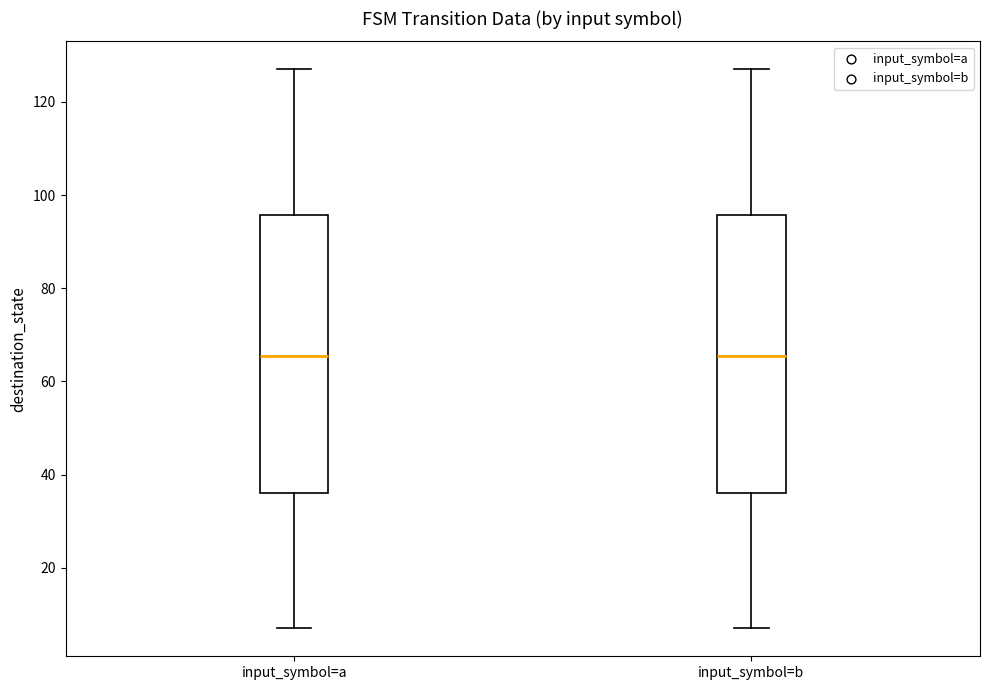

Reading left to right, transcribe this box plot: for each box, give where its median line is, the range the box spans, and where its two whiskers end, as read against the y-axis. The values are not printed on the chart, so give them approximately, as read against the axis.

input_symbol=a: median 66, box 36 to 96, whiskers 8 to 128
input_symbol=b: median 66, box 36 to 96, whiskers 8 to 128